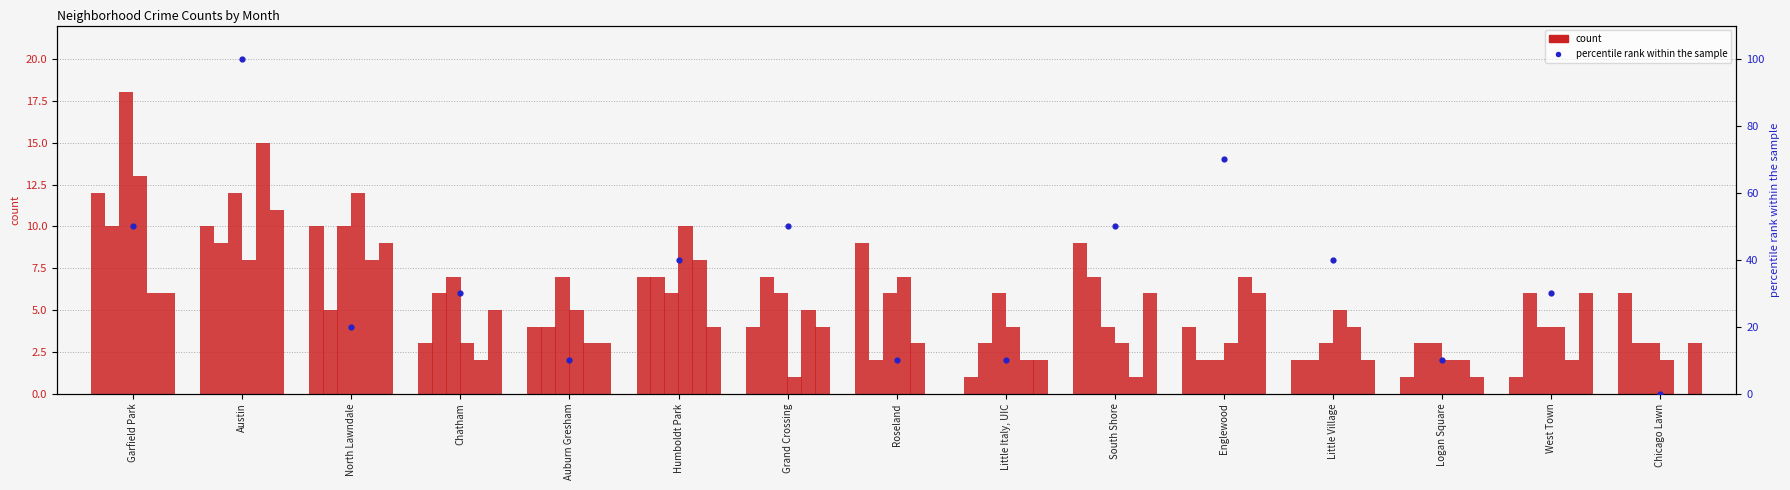

At how many categories does at least one series exceed 2?

15